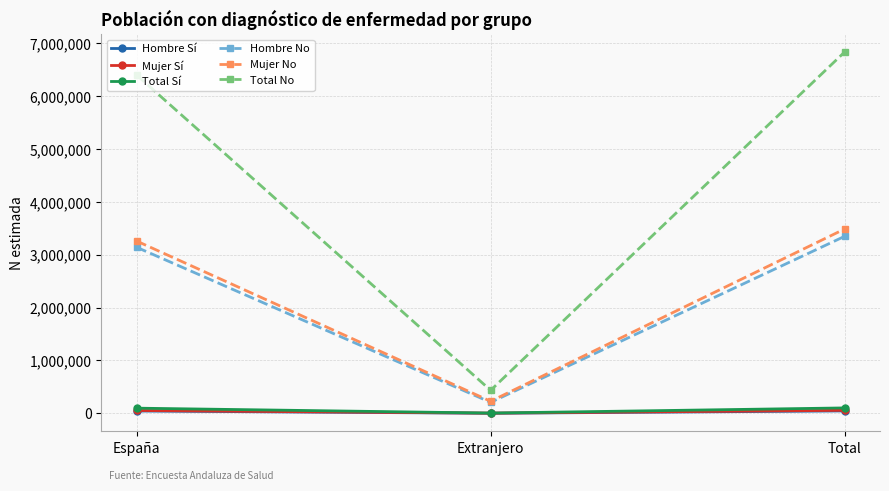

What is the smallest value displayed?

1324